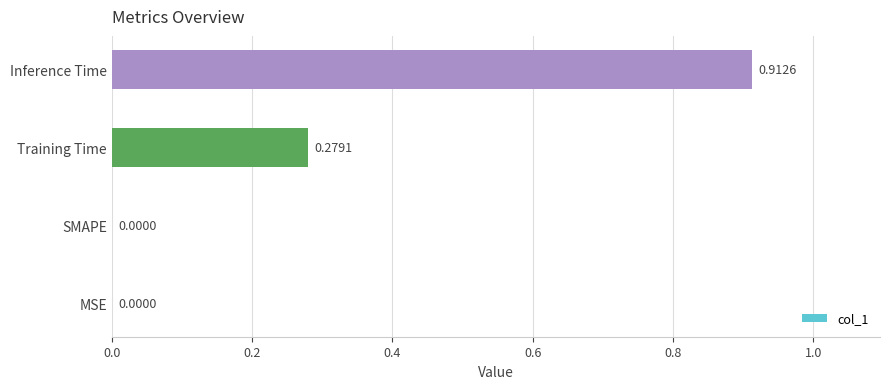

Count the number of data series in this chart.

1